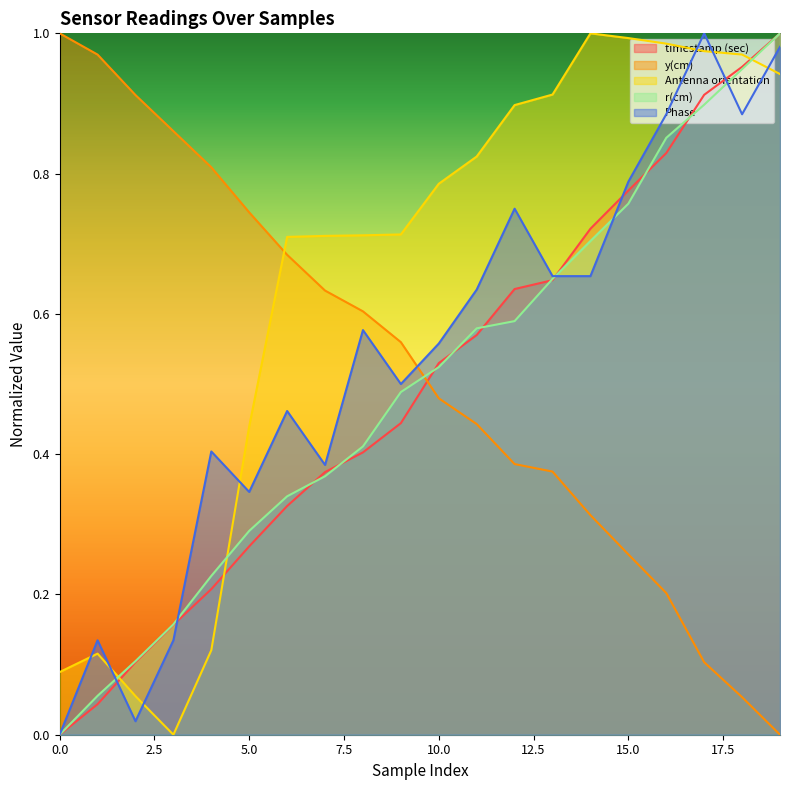

List the series in order of their peak value, lowest first.

Antenna orientation, y(cm), r(cm), Phase, timestamp (sec)